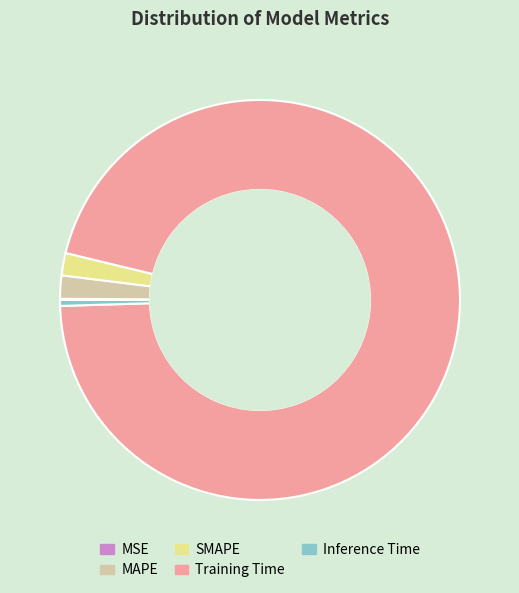

Is it true that SMAPE is 2% of the pie?

True